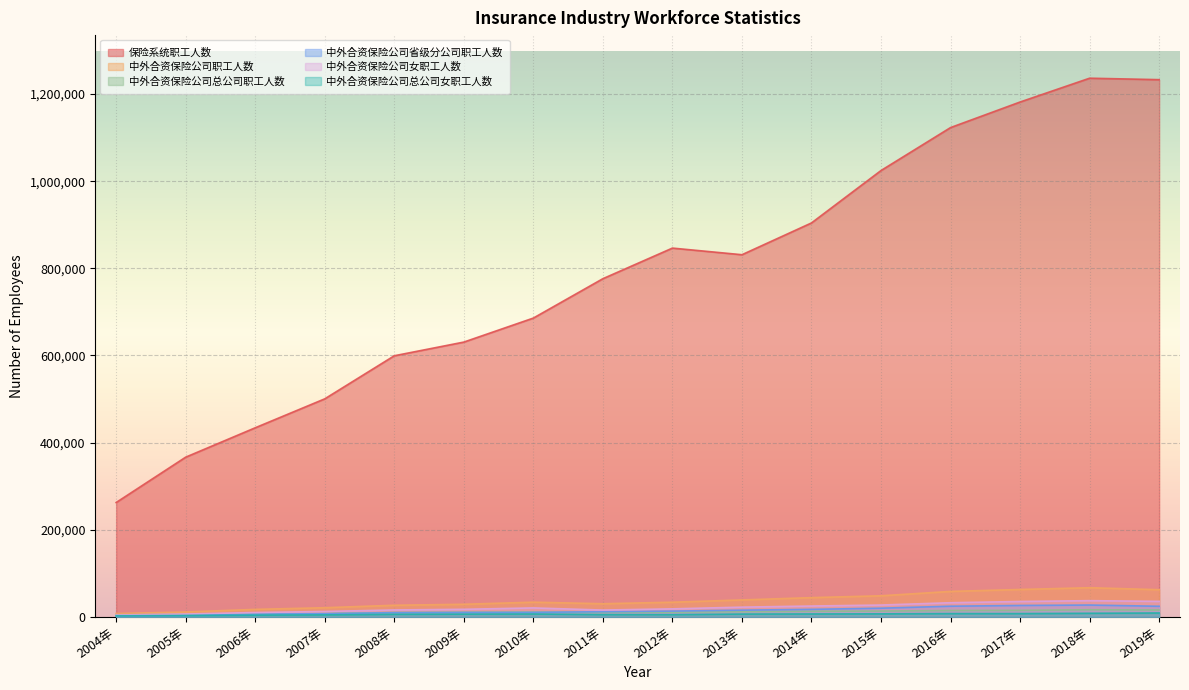

Reading left to right, list all the values displayed in this chart.

保险系统职工人数: 262429	366559	434001	500441	599344	630734	685856	776258	846504	831303	904253	1024572	1123180	1181849	1236519	1233180
中外合资保险公司职工人数: 7629	11141	17123	20955	26599	28857	33672	30089	33591	38795	44109	48339	58374	62812	66875	62292
中外合资保险公司总公司职工人数: 4727	5483	6728	7718	9834	10526	10903	10182	10764	11936	12791	13275	14574	14900	16223	15722
中外合资保险公司省级分公司职工人数: 2092	3507	6158	7259	9609	10094	10191	11852	13190	15313	17162	19854	24426	26129	27096	24273
中外合资保险公司女职工人数: 4146	6471	9911	12323	15823	17299	20495	15592	18335	22296	24854	27095	32420	35230	37171	35489
中外合资保险公司总公司女职工人数: 2325	3079	3831	4479	5780	6215	6513	5164	5114	6354	6602	6861	7496	7497	8173	8837